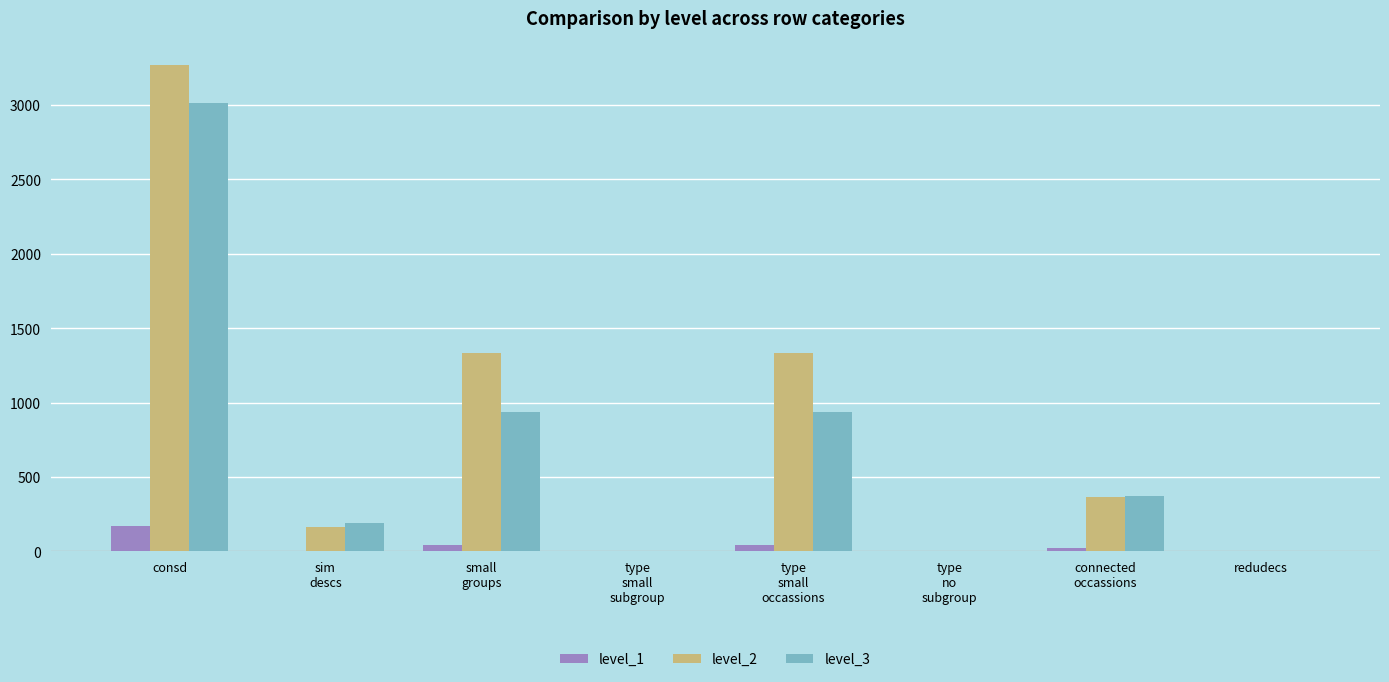

At which category is the sum across all series the highest?

consd